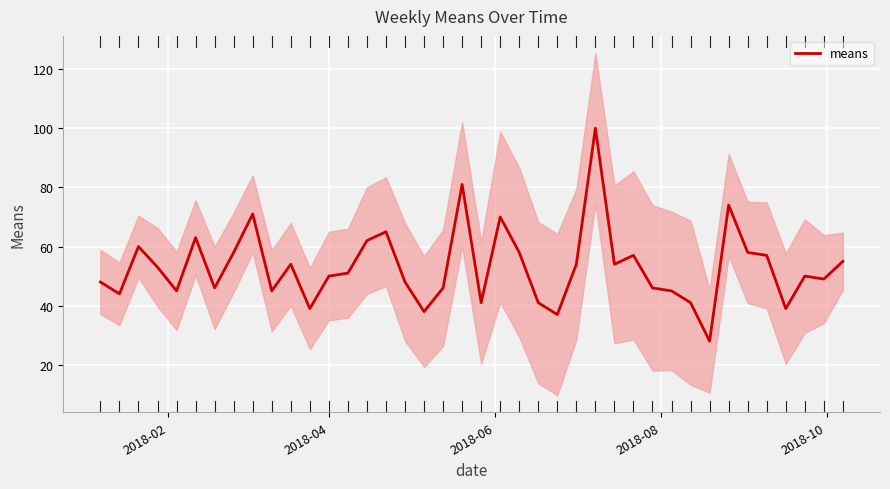

What is the minimum value shown in the chart?

28